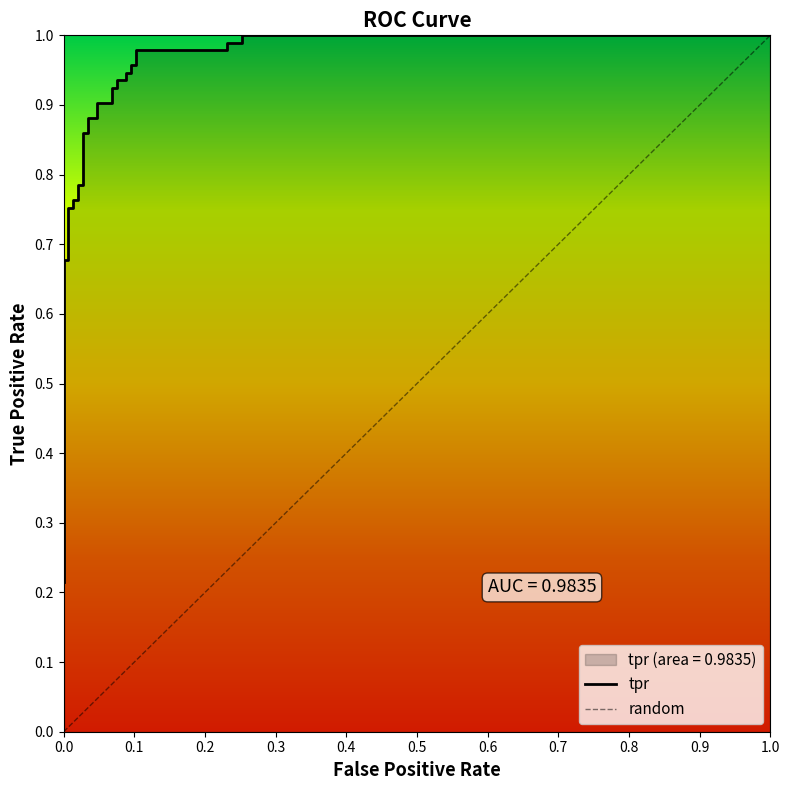

What is the difference between the second highest and second lowest values?

0.8